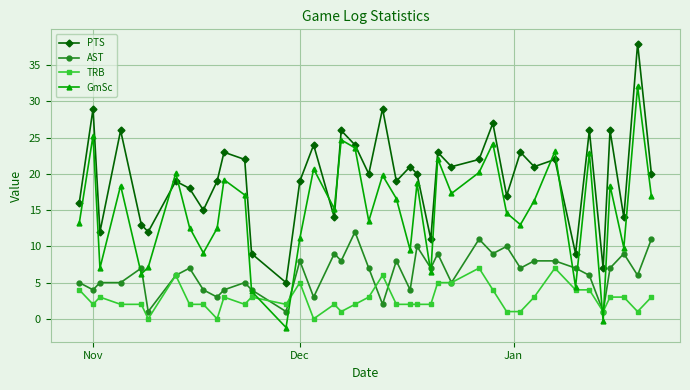

True or false: AST and PTS intersect in this chart.

False